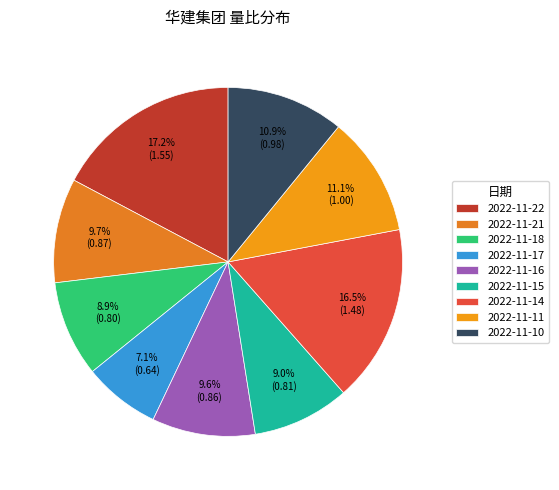

Is there any slice that represents more than half of the pie?

No